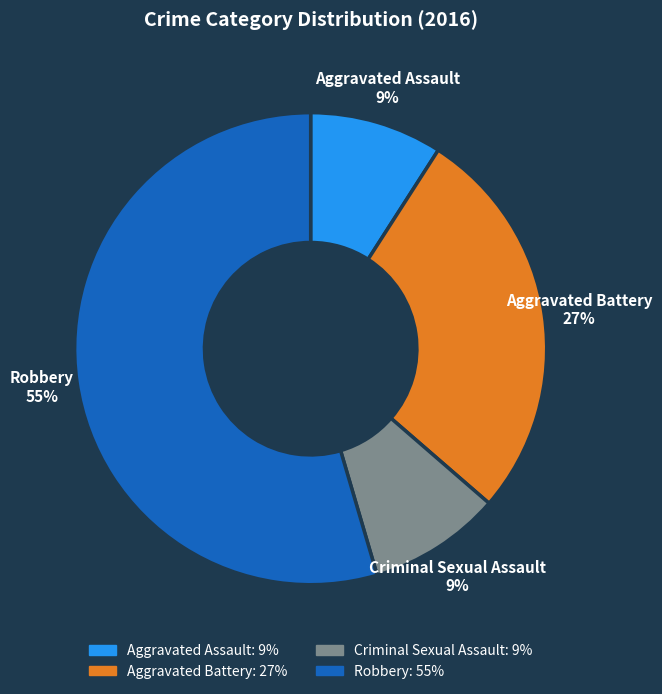

To the nearest percent, what is the combined percentage of Robbery and Criminal Sexual Assault?

64%